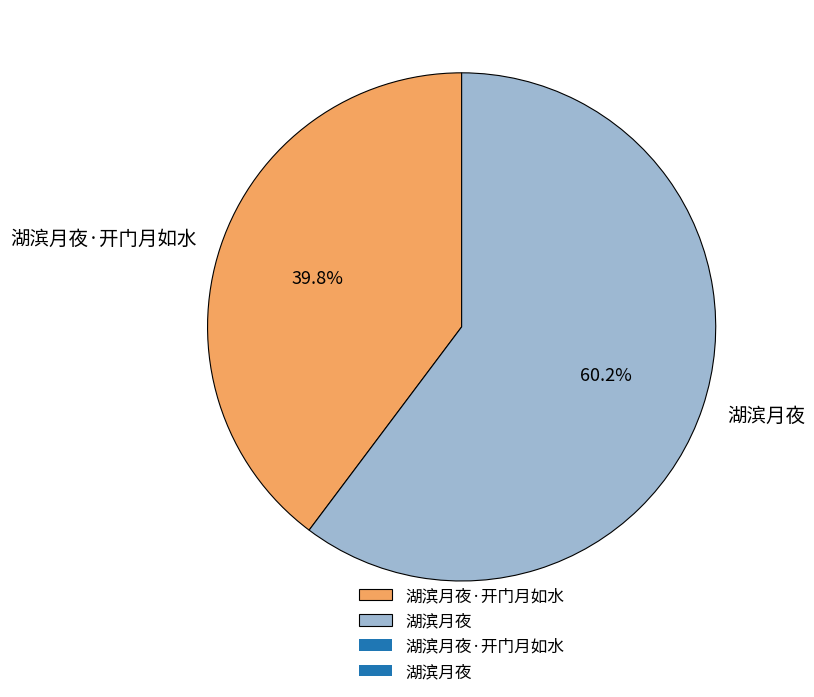

Count the number of slices in the pie.

2